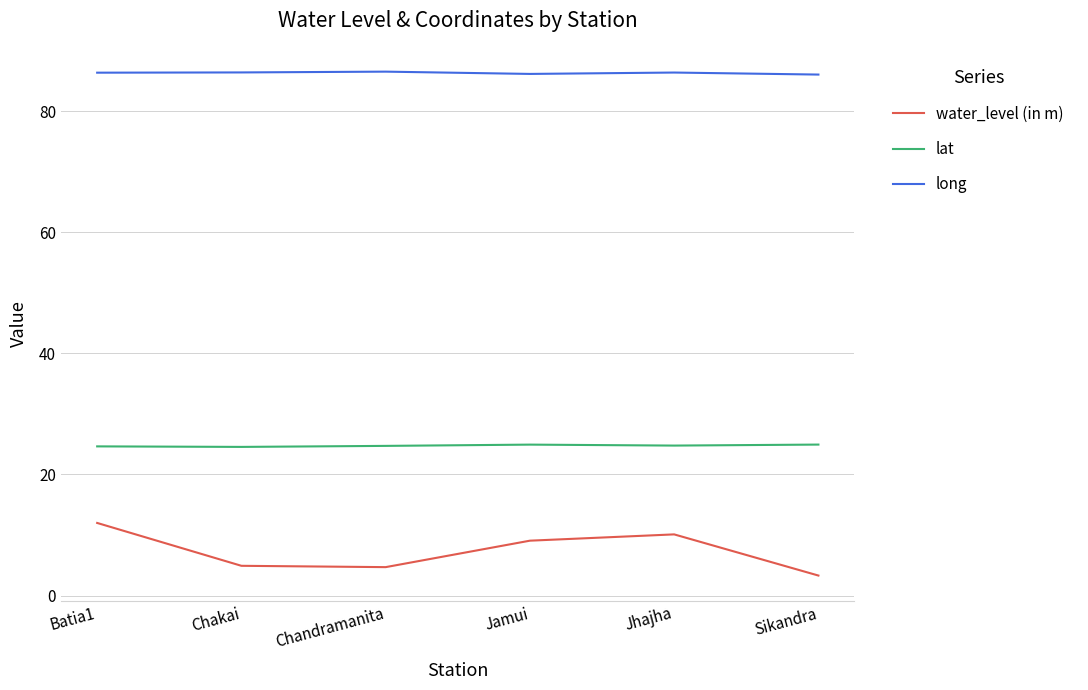

What is the difference between the long values at Chakai and Chandramanita?

0.1